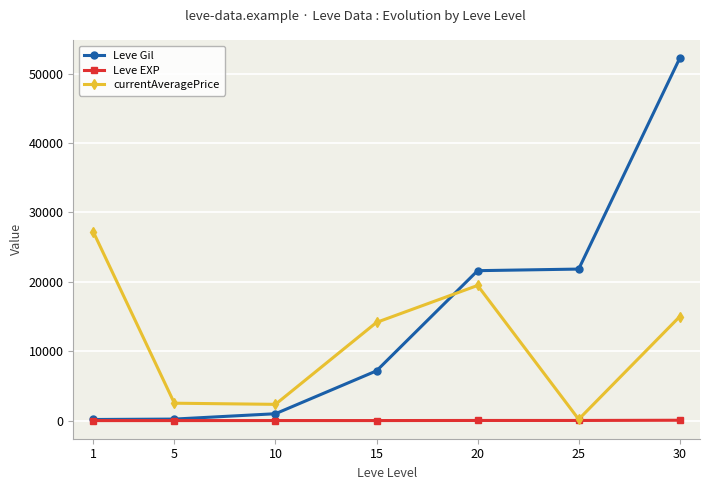

Which series has the largest range (max minus min)?

Leve Gil